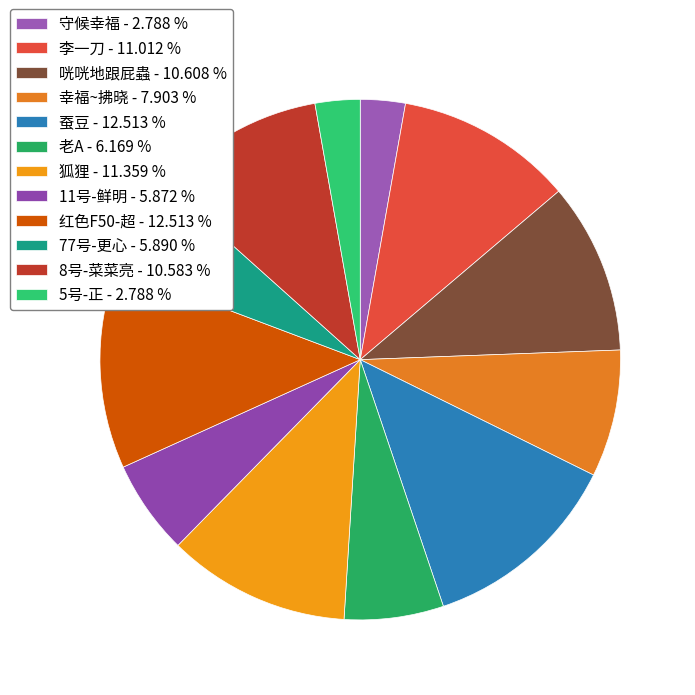

To the nearest percent, what is the combined percentage of 咣咣地跟屁蟲 and 守候幸福?

13%